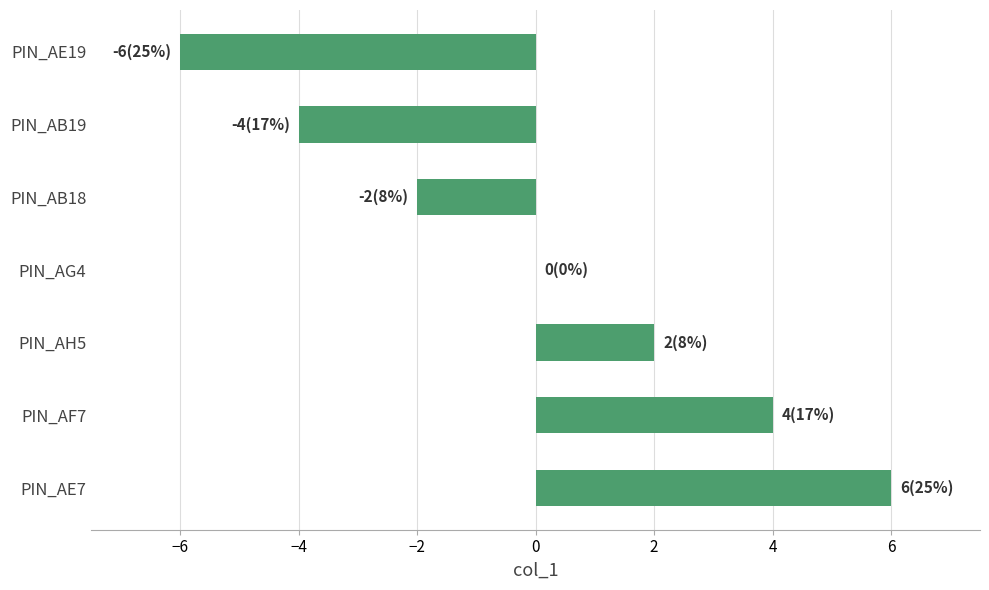

Between PIN_AB19 and PIN_AF7, which is larger?

PIN_AF7